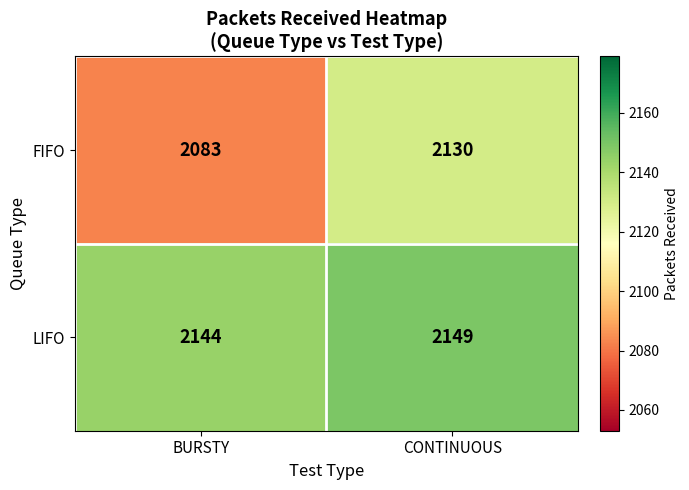

What is the sum of all LIFO values?

4293